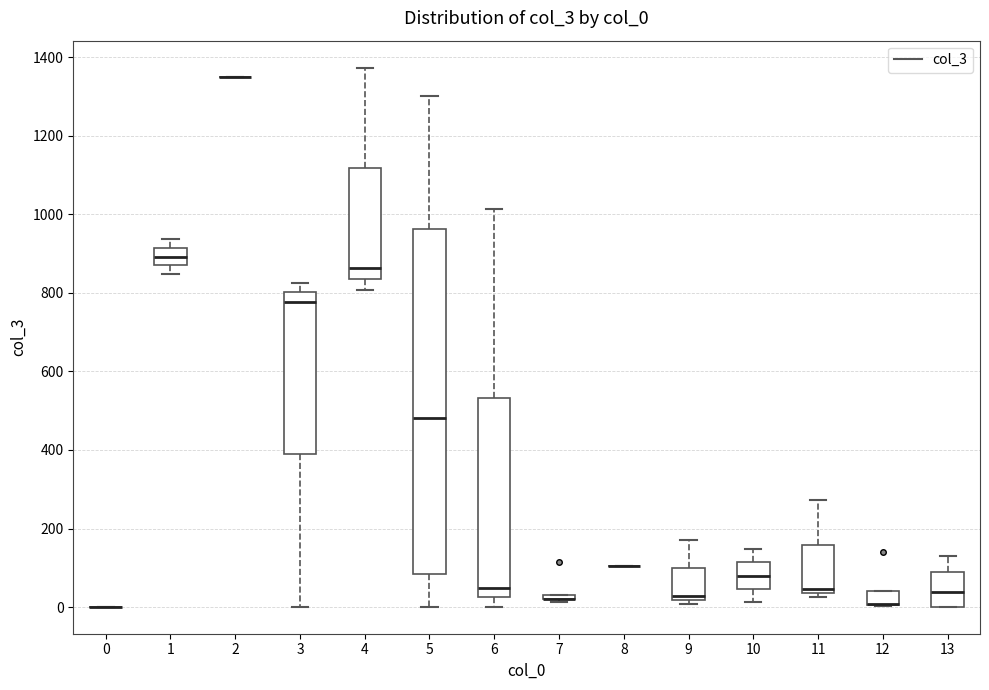

Where is the upper edge of the box at x = 7 on the y-axis? The values are not printed on the chart, so give them approximately, as read against the axis.

40